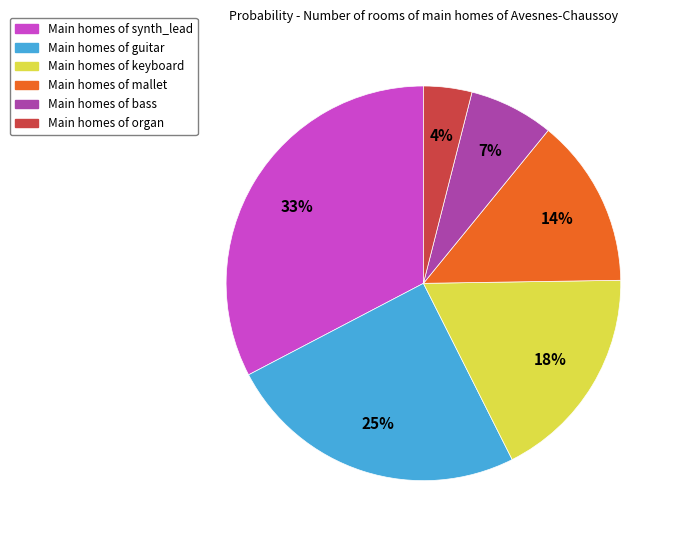

To the nearest percent, what is the average slice percentage?

17%